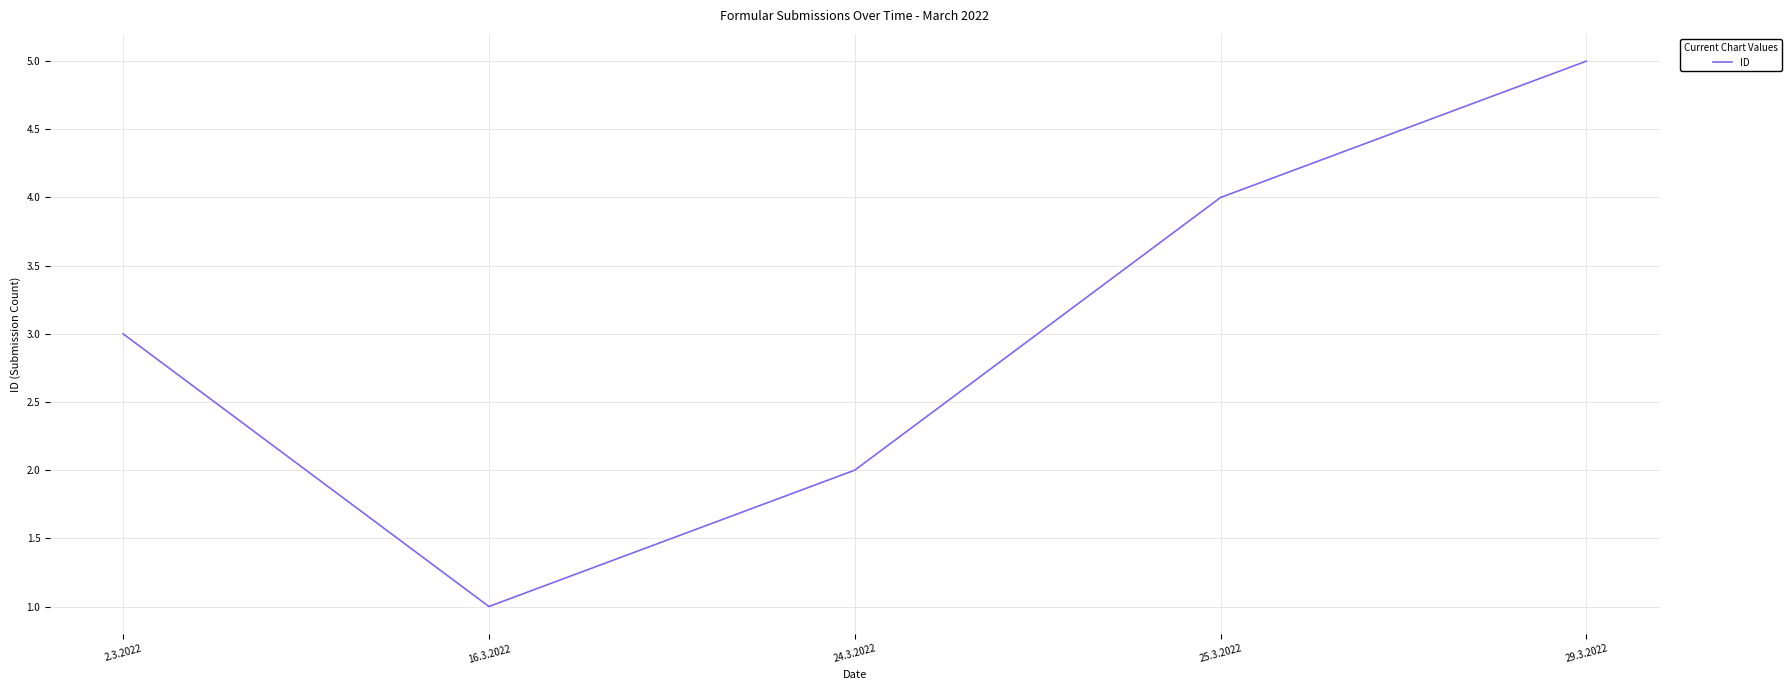

Is this an area chart (filled region under the line)?

No